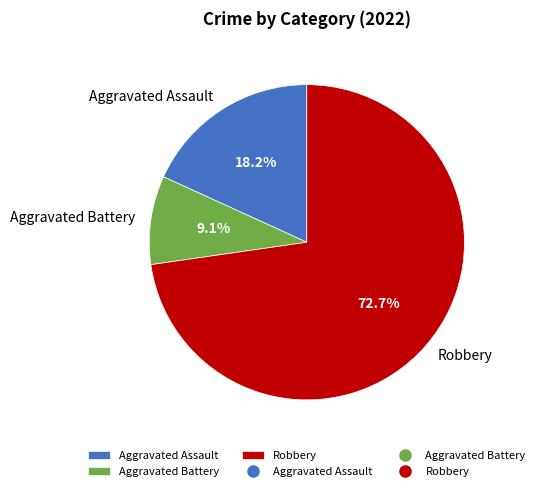

What is the ratio of the value at Robbery to the value at Aggravated Assault?

4.0